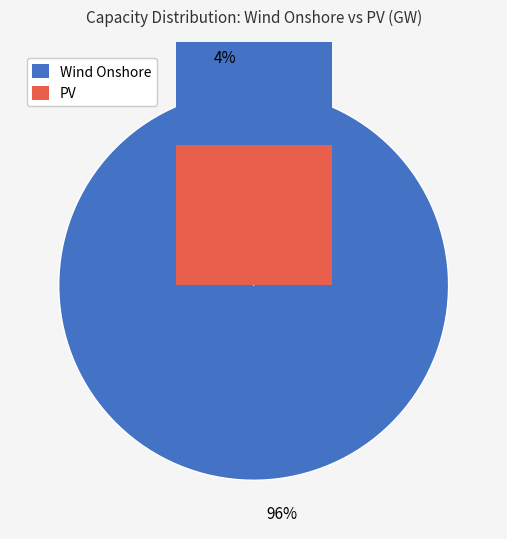

True or false: PV 2022 accounts for 1% of the total.

False